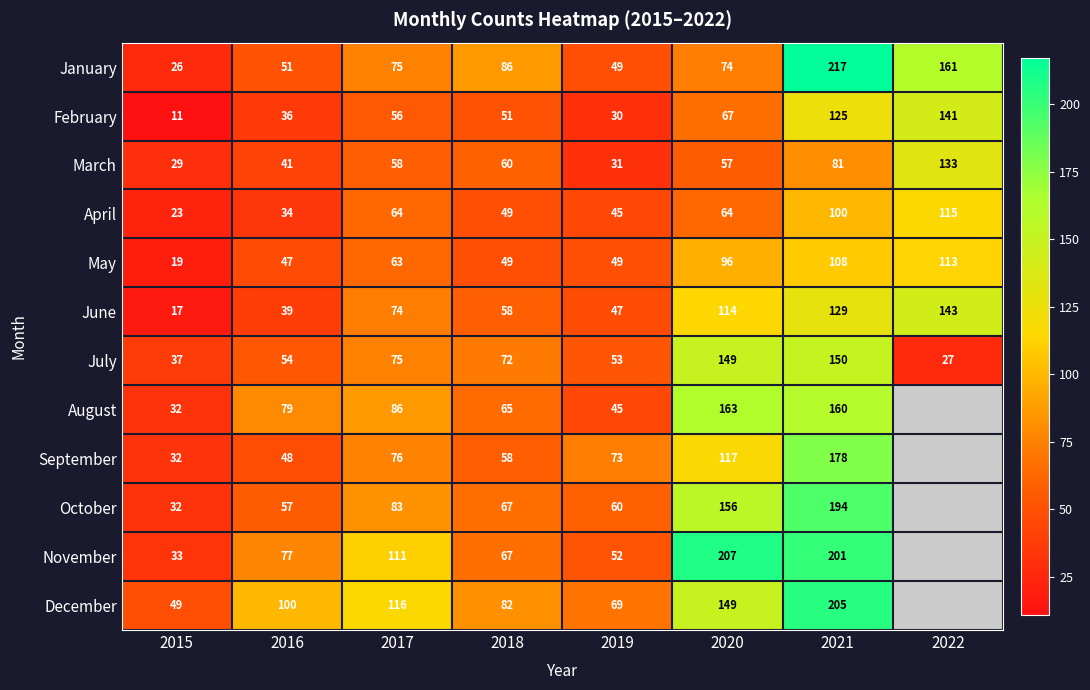

What is the difference between the March values at 2016 and 2020?

16